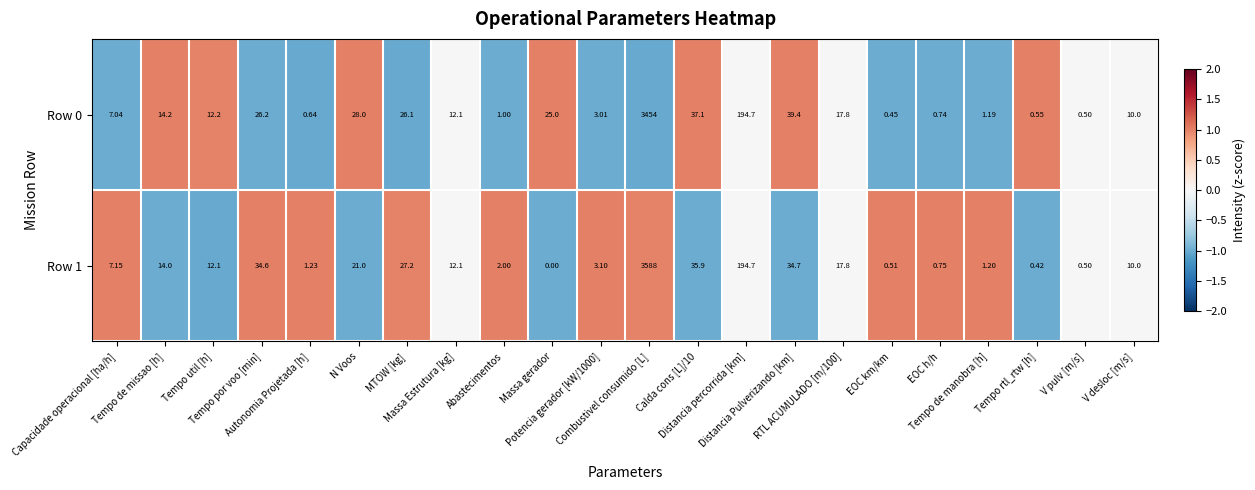

Reading left to right, transcribe all the data shown in this chart.

Row 0: Capacidade operacional [ha/h]=7.0	Tempo de missao [h]=14.2	Tempo util [h]=12.2	Tempo por voo [min]=26.2	Autonomia Projetada [h]=0.6	N Voos=28.0	MTOW [kg]=26.1	Massa Estrutura [kg]=12.1	Abastecimentos=1.0	Massa gerador=25.0	Potencia gerador [kW/1000]=3.0	Combustivel consumido [L]=3454.0	Calda cons [L]/10=37.1	Distancia percorrida [km]=194.7	Distancia Pulverizando [km]=39.4	RTL ACUMULADO [m/100]=17.8	EOC km/km=0.5	EOC h/h=0.7	Tempo de manobra [h]=1.2	Tempo rtl_rtw [h]=0.6	V pulv [m/s]=0.5	V desloc [m/s]=10.0
Row 1: Capacidade operacional [ha/h]=7.2	Tempo de missao [h]=14.0	Tempo util [h]=12.1	Tempo por voo [min]=34.6	Autonomia Projetada [h]=1.2	N Voos=21.0	MTOW [kg]=27.2	Massa Estrutura [kg]=12.1	Abastecimentos=2.0	Massa gerador=0.0	Potencia gerador [kW/1000]=3.1	Combustivel consumido [L]=3588.0	Calda cons [L]/10=35.9	Distancia percorrida [km]=194.7	Distancia Pulverizando [km]=34.7	RTL ACUMULADO [m/100]=17.8	EOC km/km=0.5	EOC h/h=0.8	Tempo de manobra [h]=1.2	Tempo rtl_rtw [h]=0.4	V pulv [m/s]=0.5	V desloc [m/s]=10.0